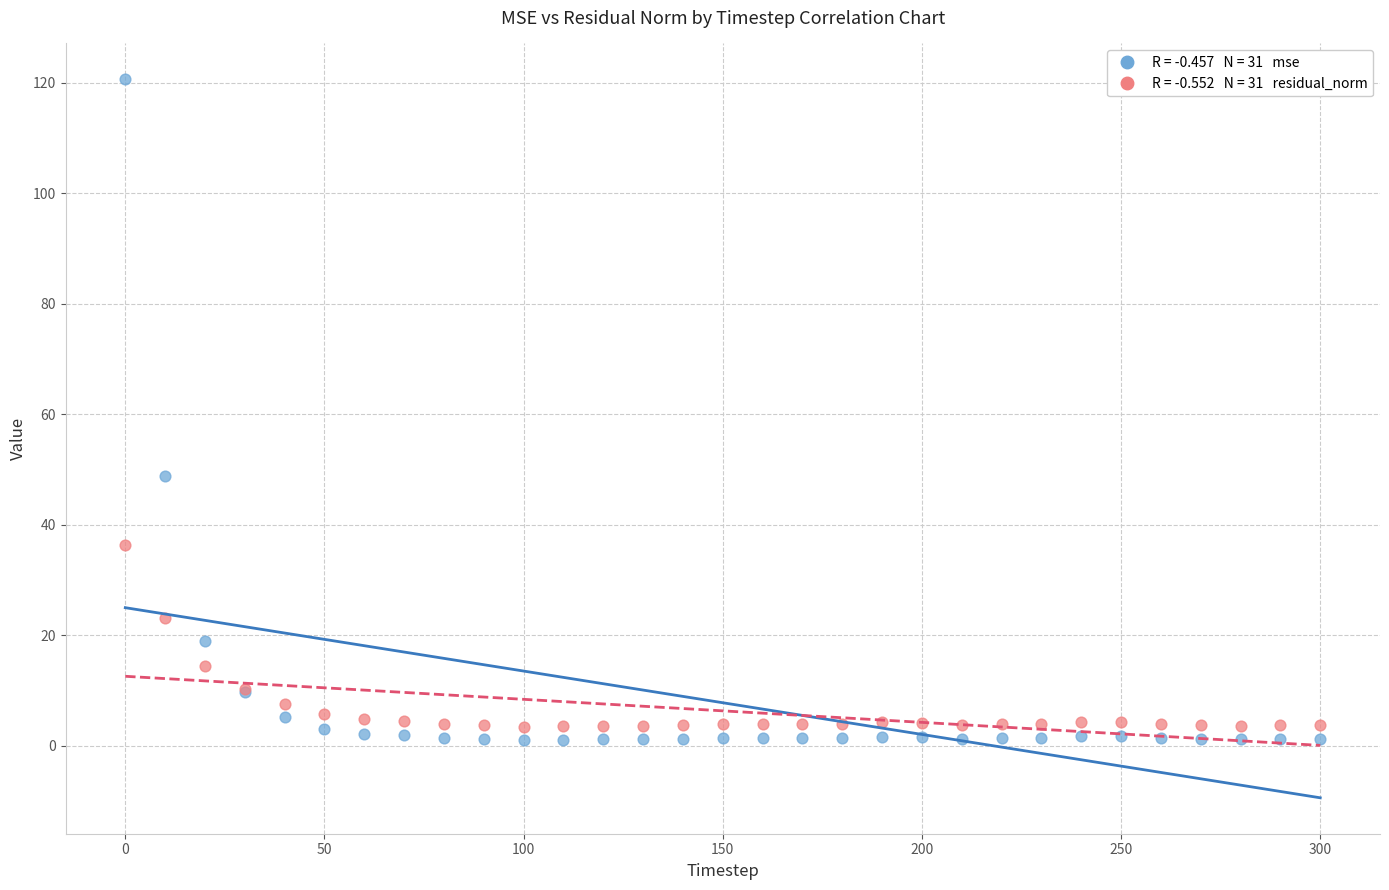

Across all series, what Y value is closest to 60?

48.8